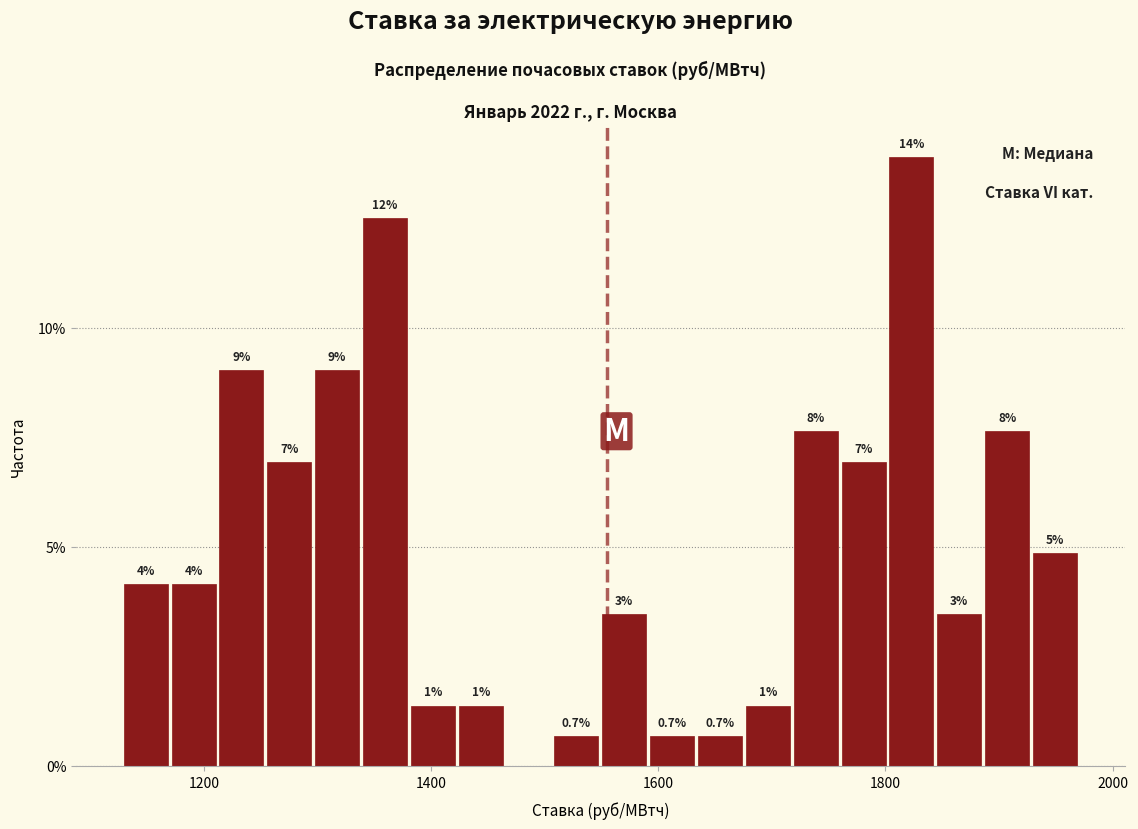

Around what value on the x-axis is the tallest bar? Give the approximate position of its centre, as read against the axis.

1820